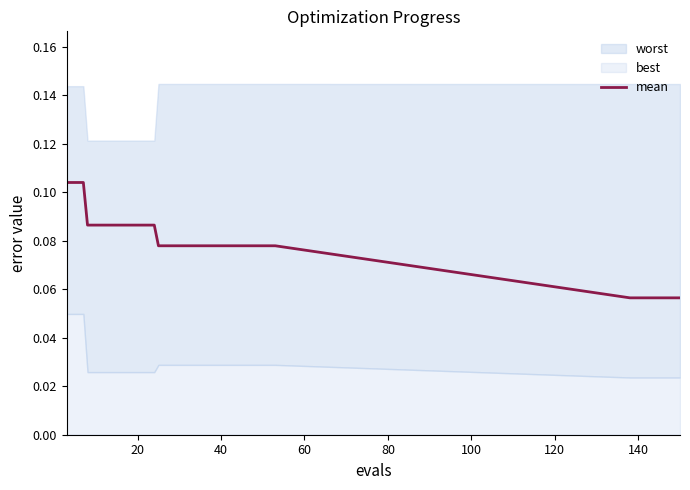

How many values are between 0 and 1?

19